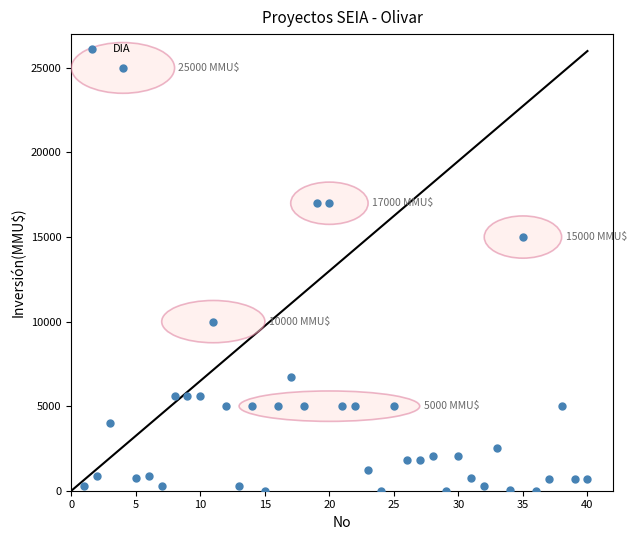

What is the range of Y values (max minus min)?

25000